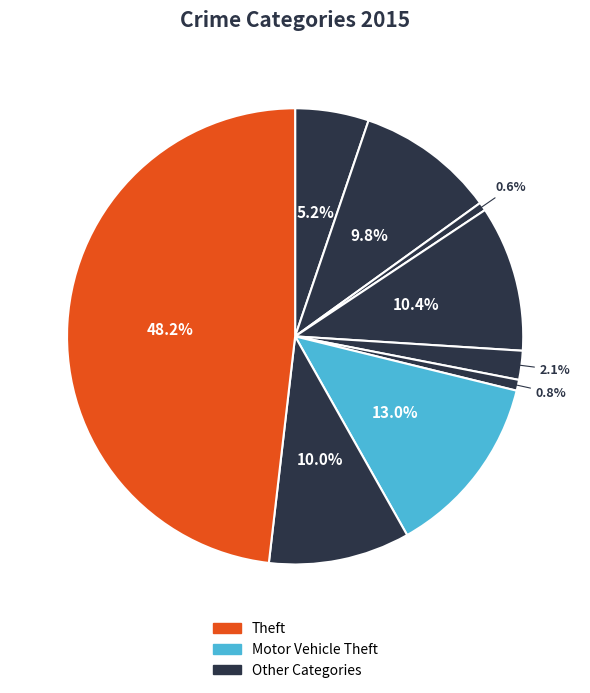

Count the number of slices in the pie.

9